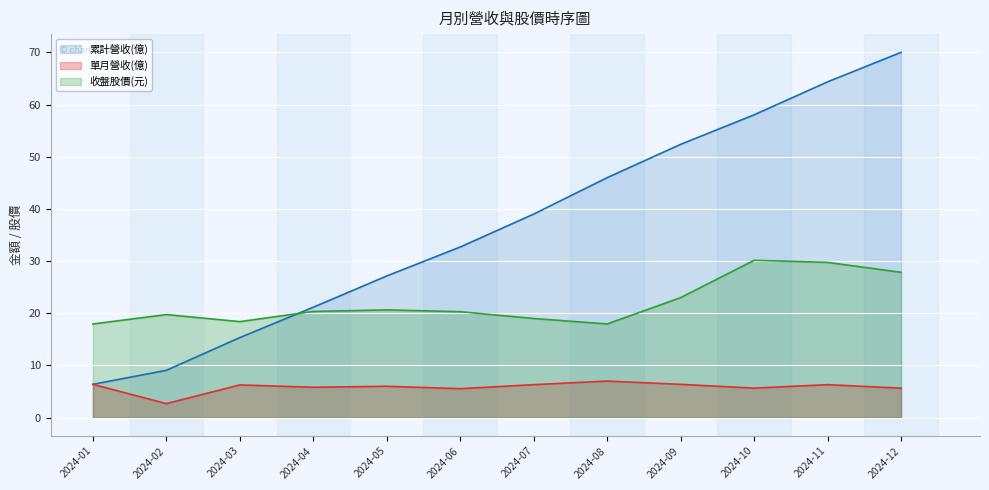

What is the maximum value for 收盤股價(元)?

30.1